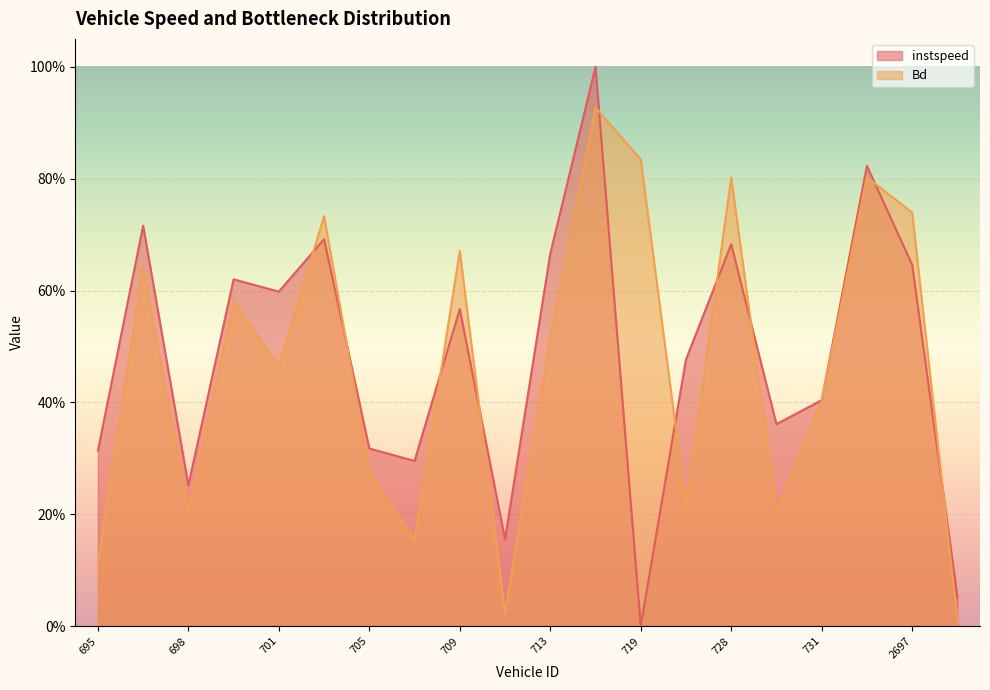

Count the number of categories in the chart.

20